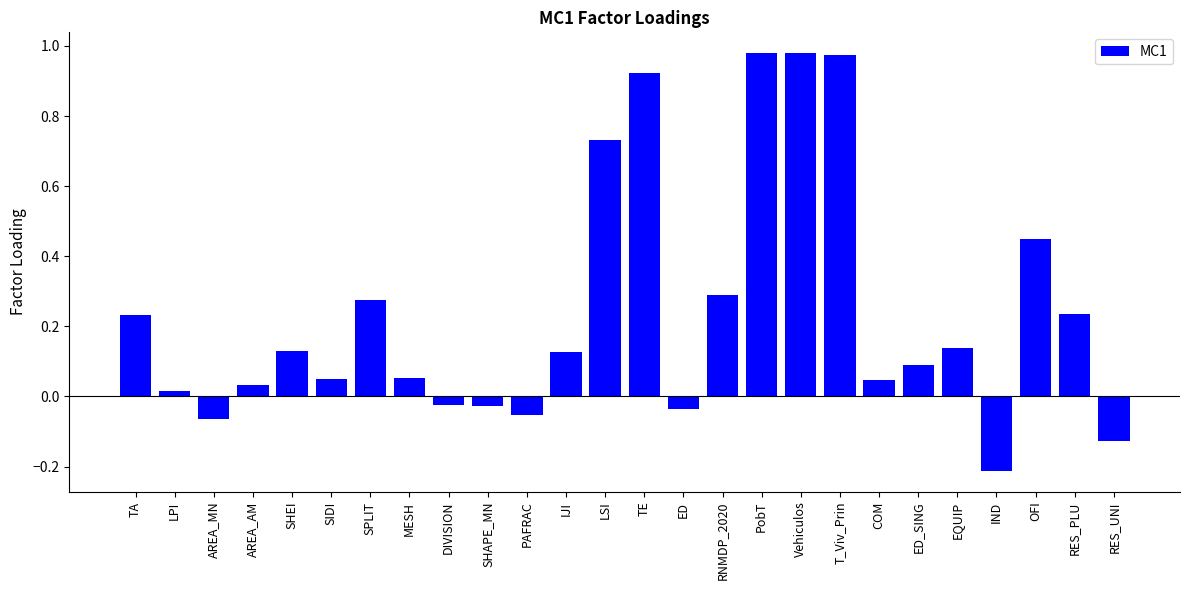

Where does the data first go above 0?

TA